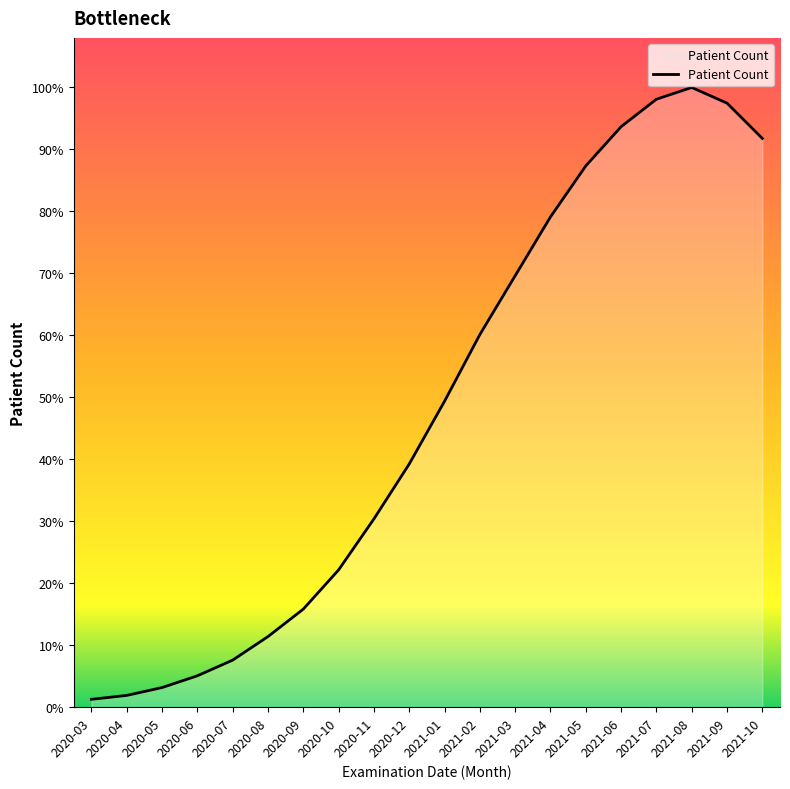

Is this an area chart (filled region under the line)?

Yes